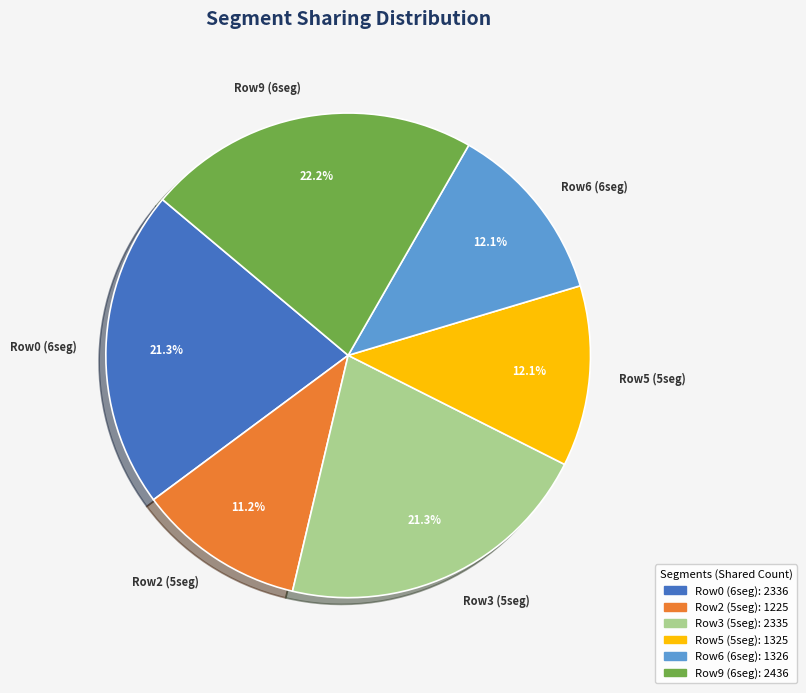

Is Row9 (6seg) the majority of the pie?

No